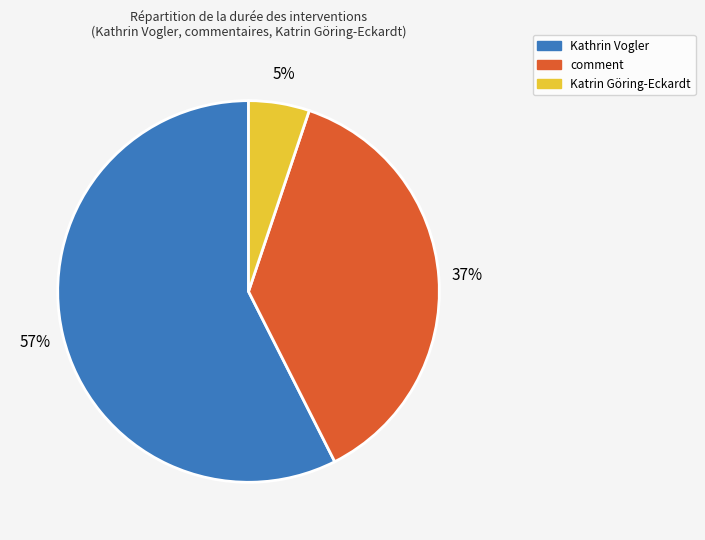

Does any single category account for the majority?

Yes